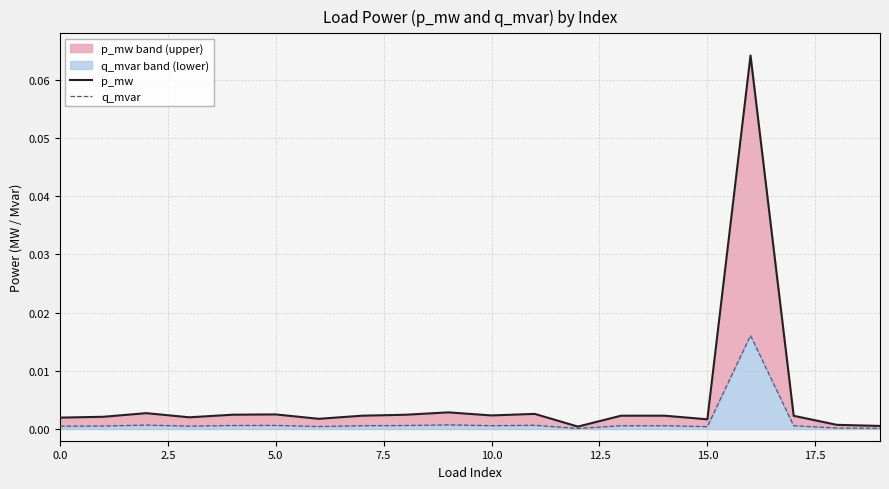

The value of q_mvar at 16 is 0.0. True or false?

True